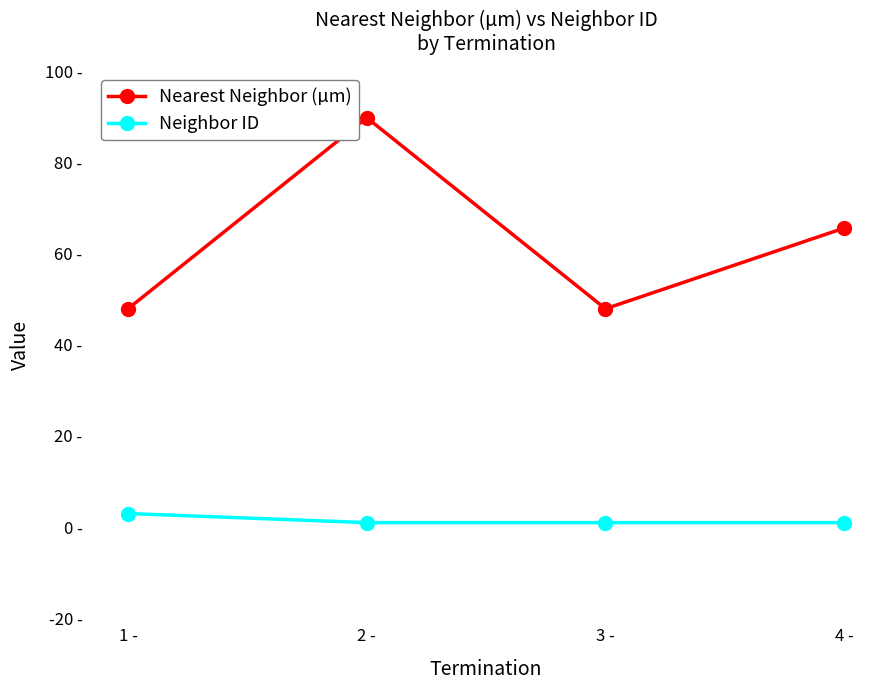

Is the value of Neighbor ID at 3 - greater than the value of Nearest Neighbor (µm) at 3 -?

No